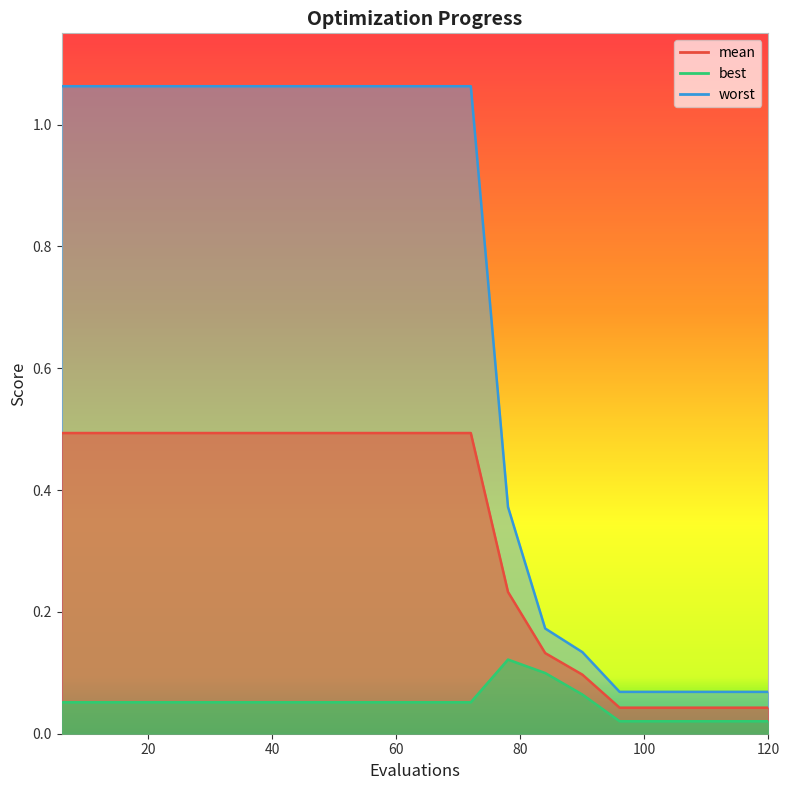

List the series in order of their overall mean, highest first.

worst, mean, best